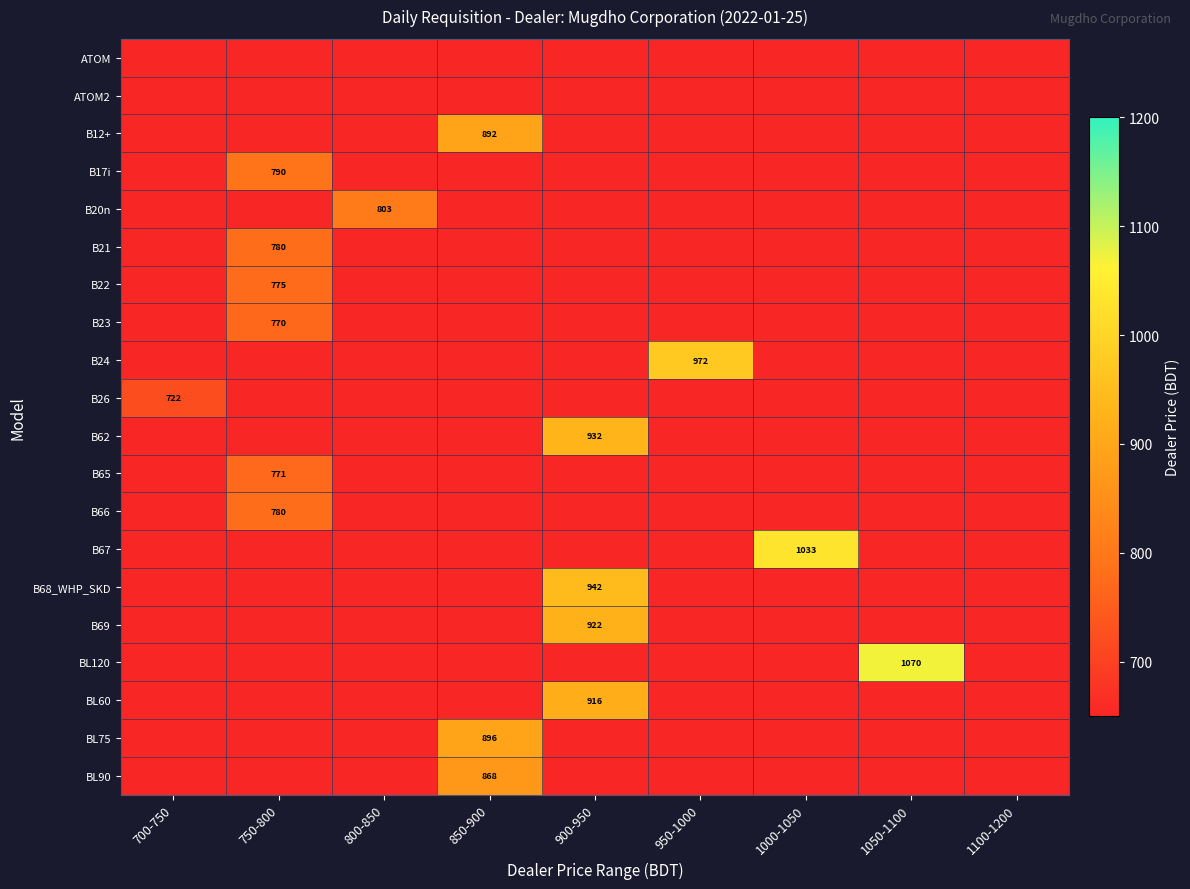

Is it true that BL60 equals 252 at 900-950?

False